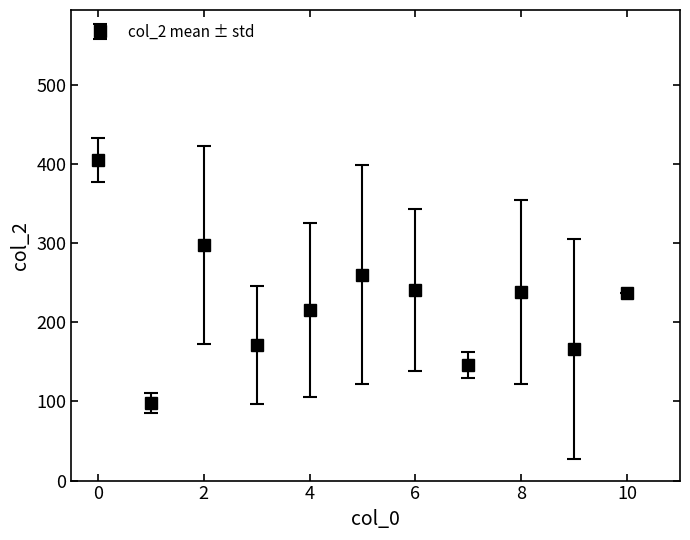

True or false: the data has more than 1 interior local peaks.

True